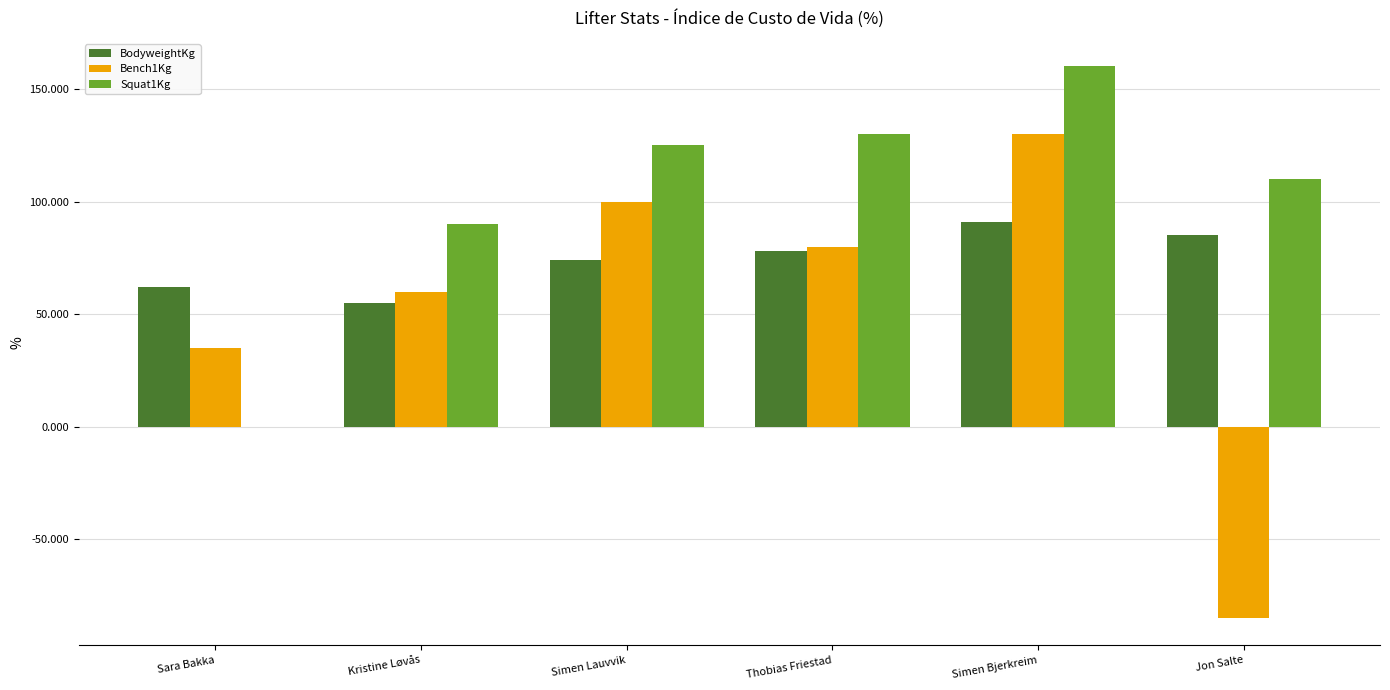

How many data points does each series have?

6